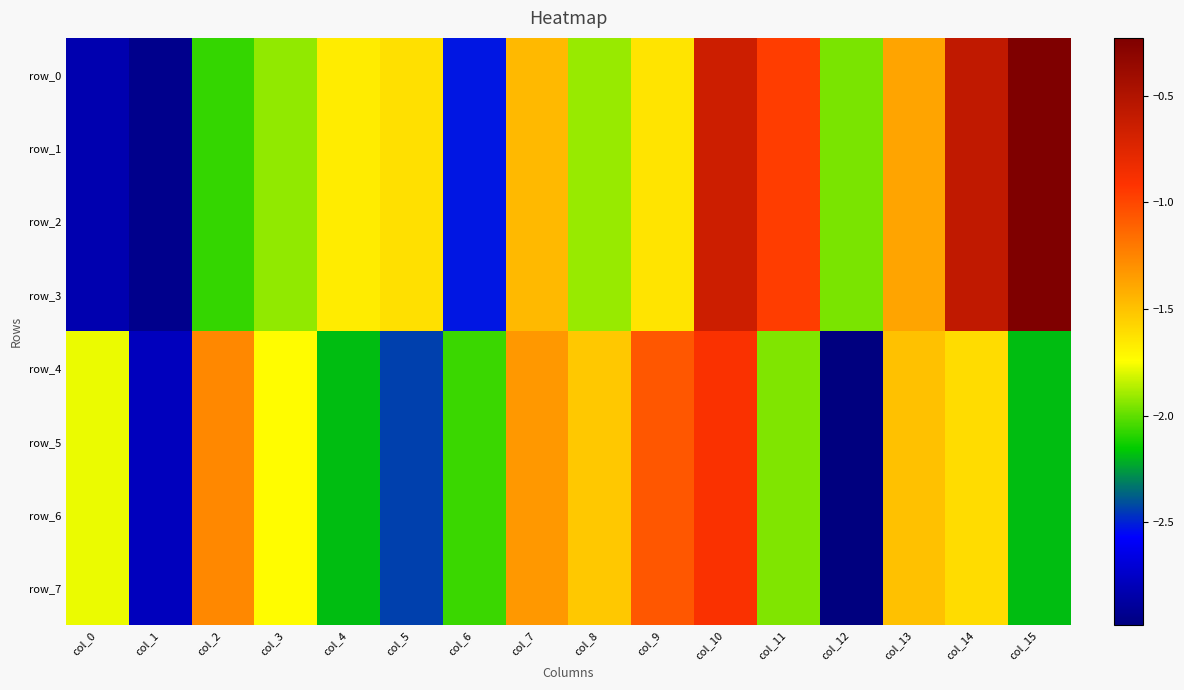

List the series in order of their peak value, highest first.

row_0, row_1, row_2, row_3, row_4, row_5, row_6, row_7